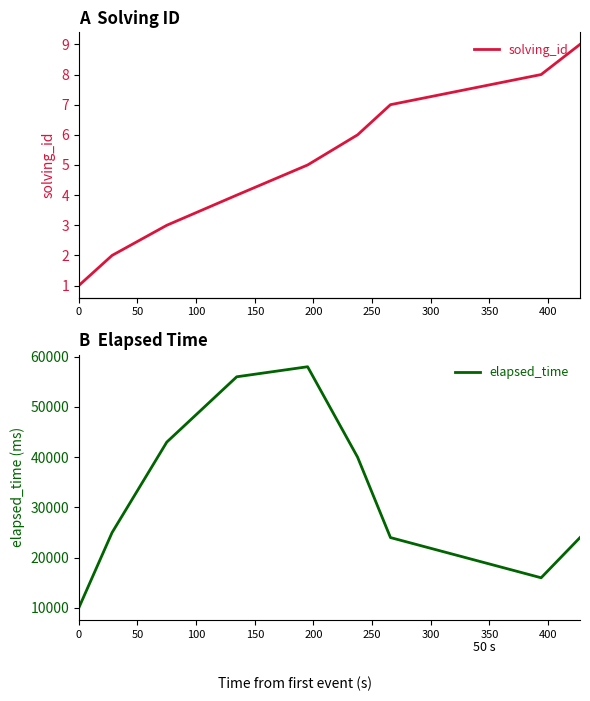

What is the sum of the solving_id values at 300 and 0?

8